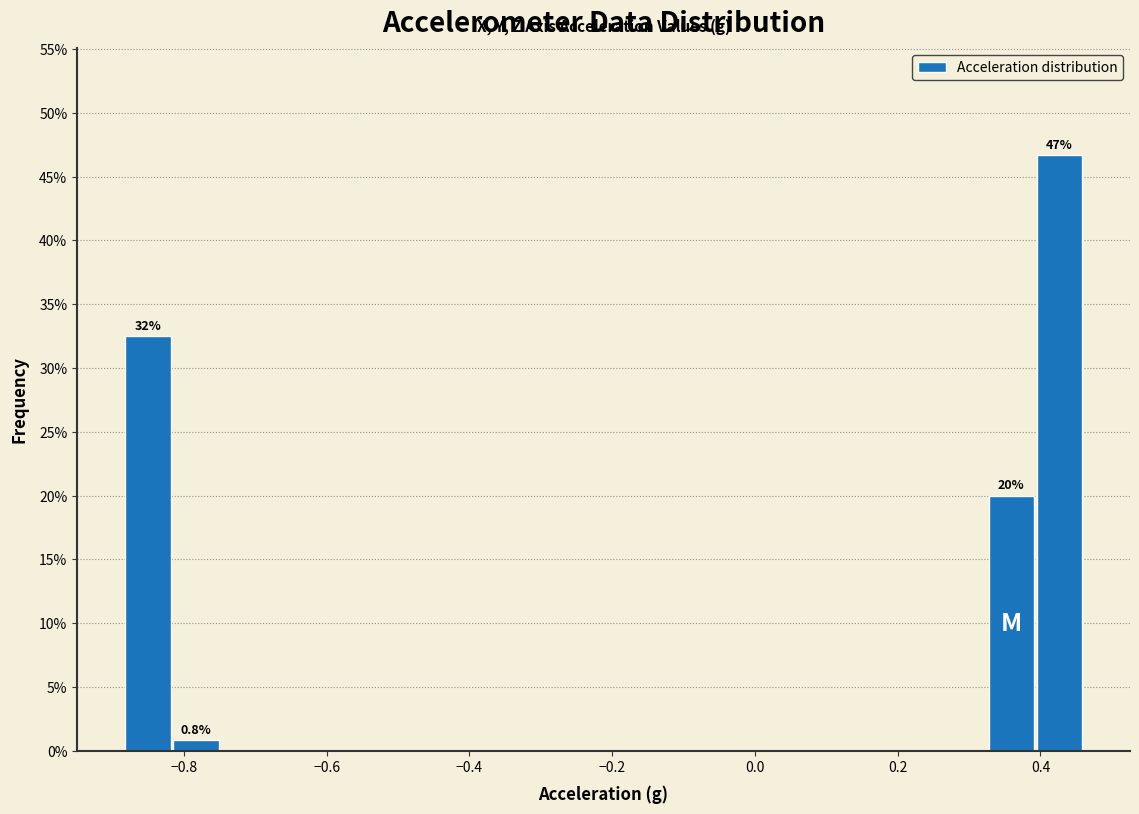

Read against the x-axis, roughly where is the centre of the tallest bar?

0.42